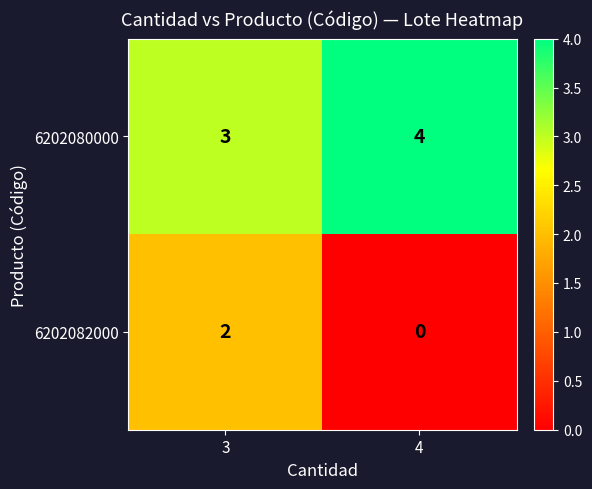

Rank the series at 3 from lowest to highest value.

6202082000, 6202080000